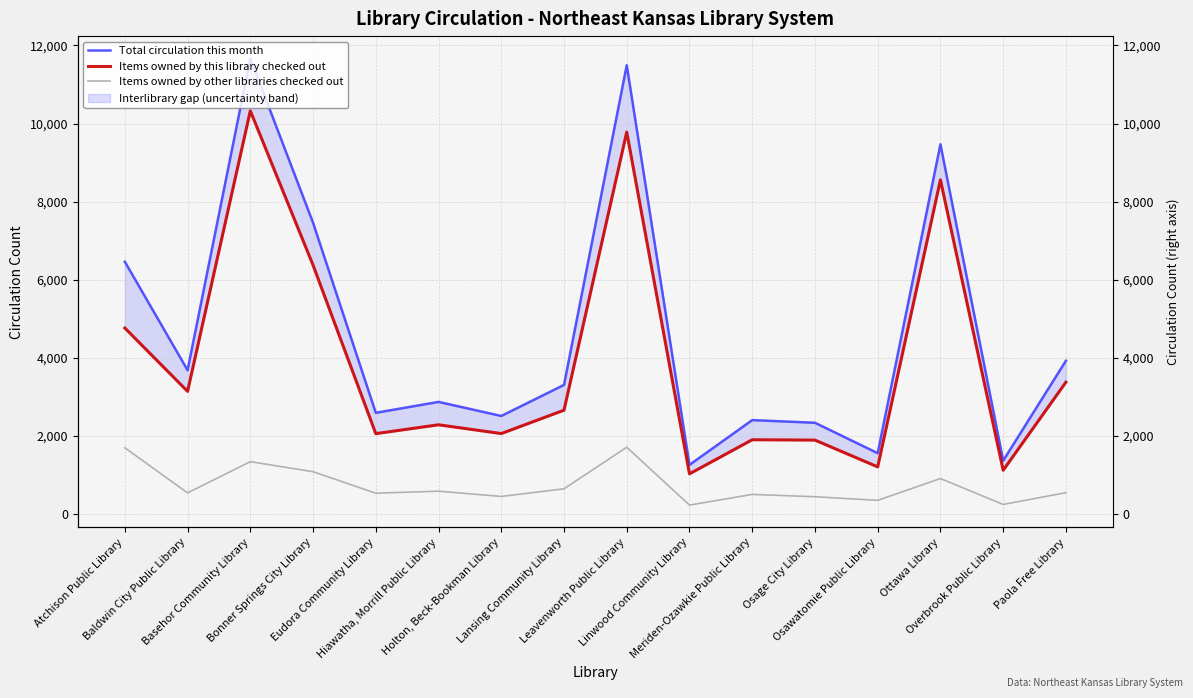

What is the value of the Total circulation this month point at the 10th from the left?

1260